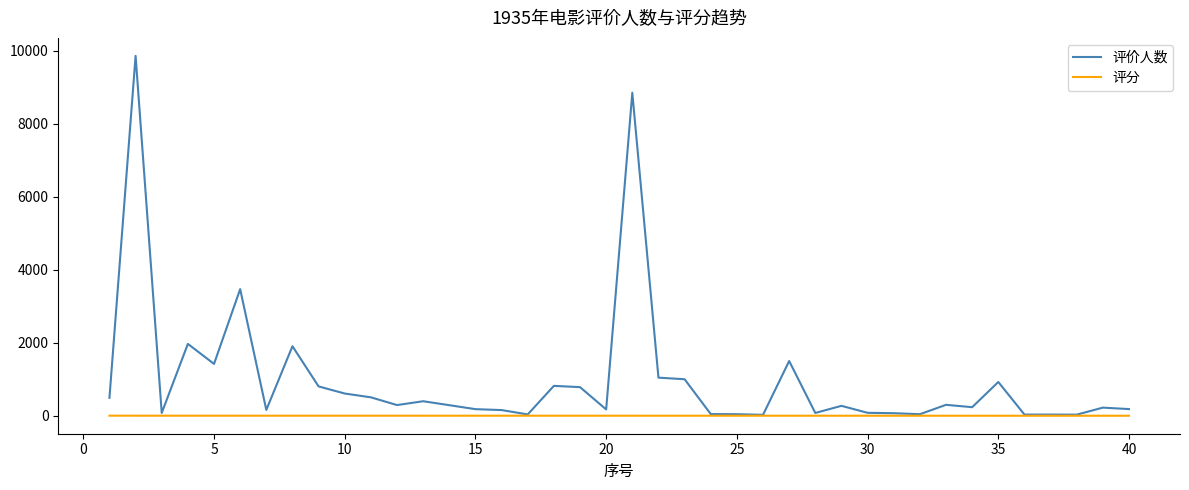

Rank the series by their average value, from highest to lowest.

评价人数, 评分